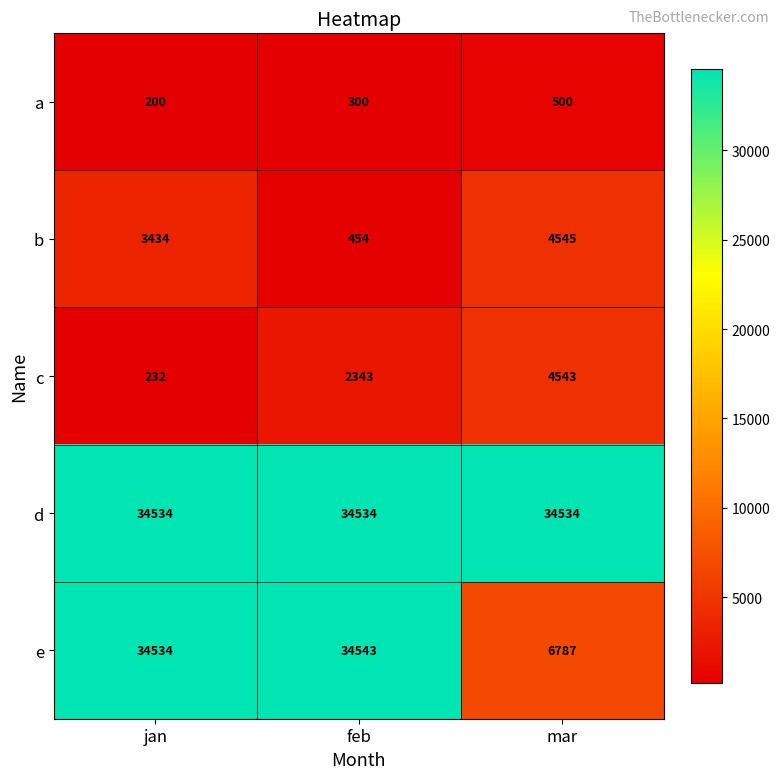

Which series has the widest spread of values?

e